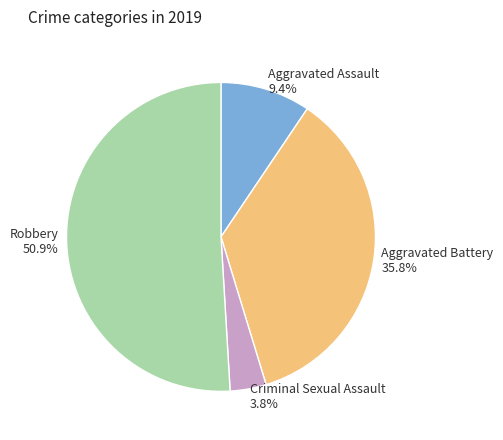

To the nearest percent, what is the difference between the largest and smallest slice percentages?

47%